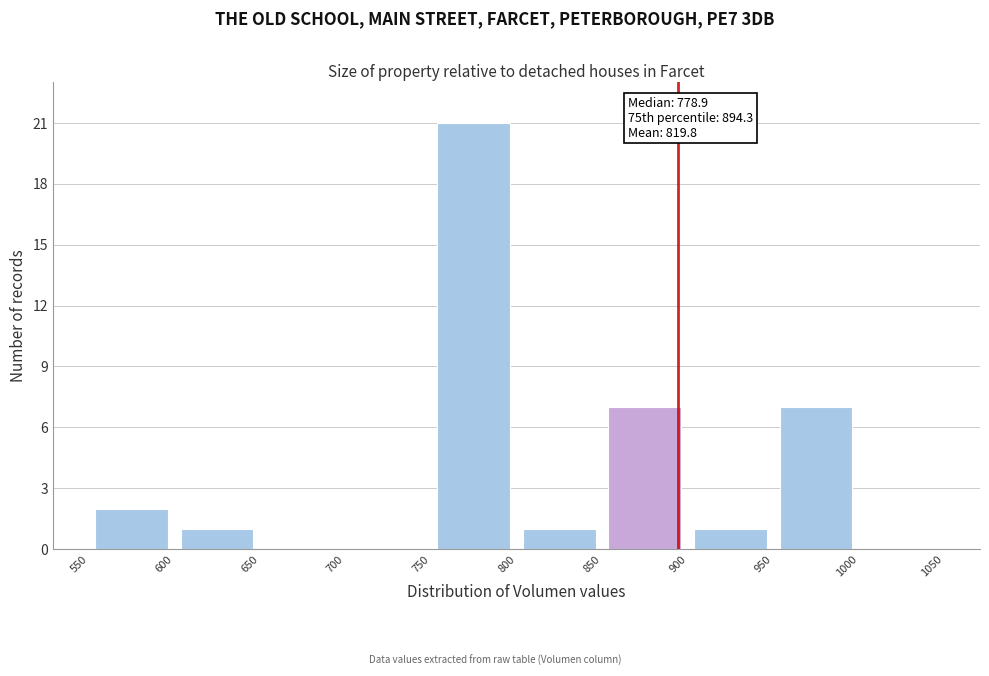

Over which range of the x-axis is the bar tallest?

750 to 800